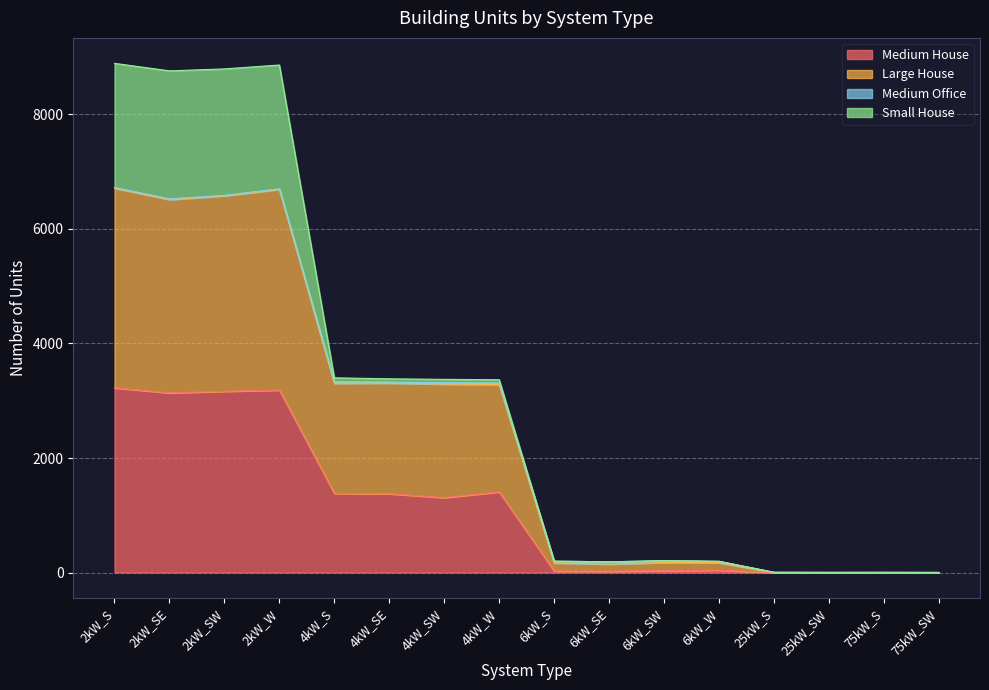

True or false: Large House and Medium House intersect in this chart.

False